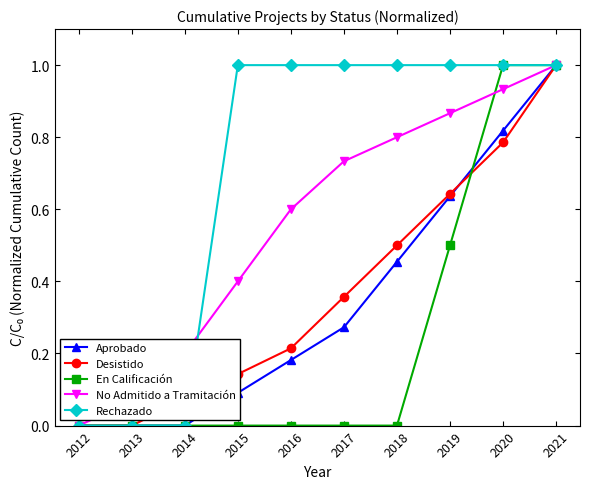

What is the maximum value for Aprobado?

1.0